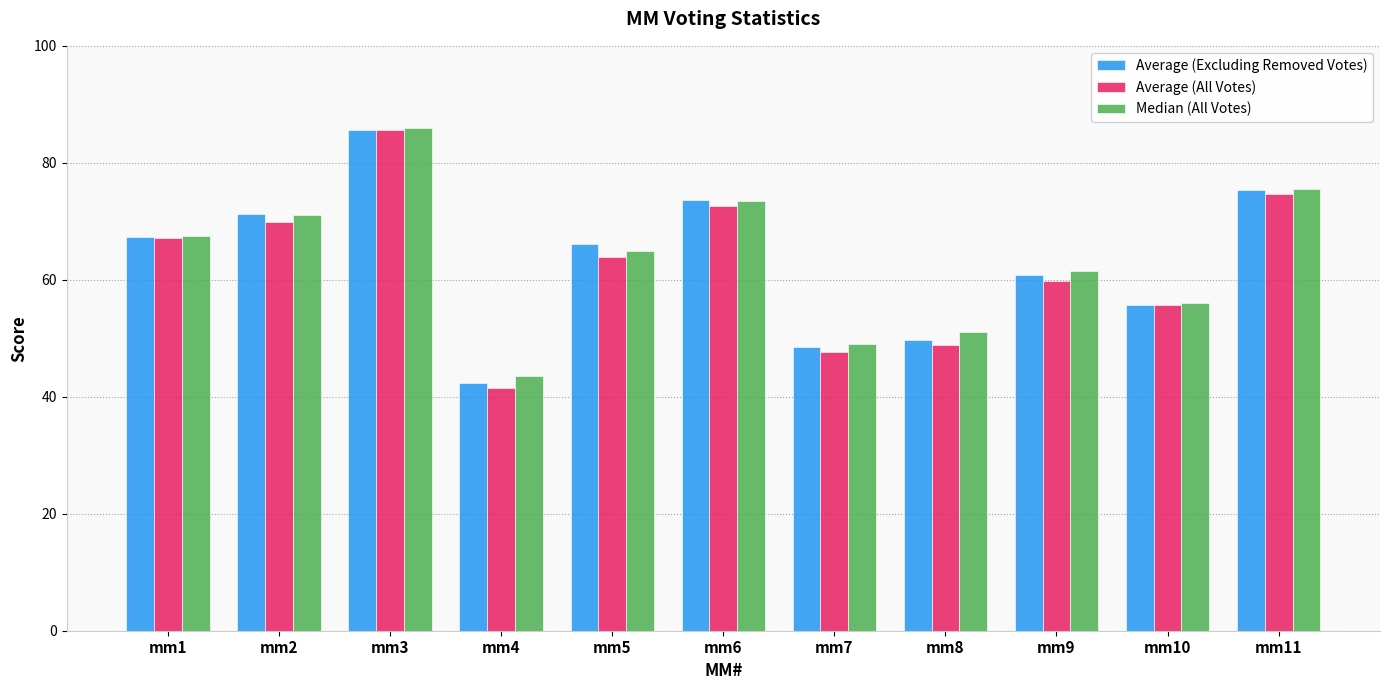

Where is Average (All Votes) nearest to the value 63?

mm5